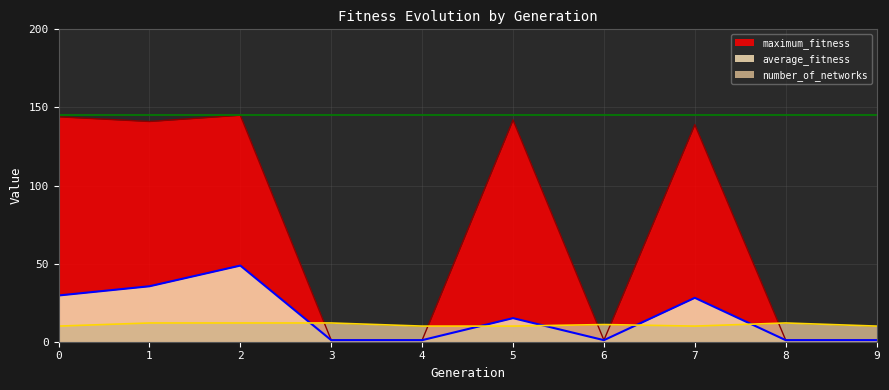

True or false: number_of_networks and maximum_fitness intersect in this chart.

True